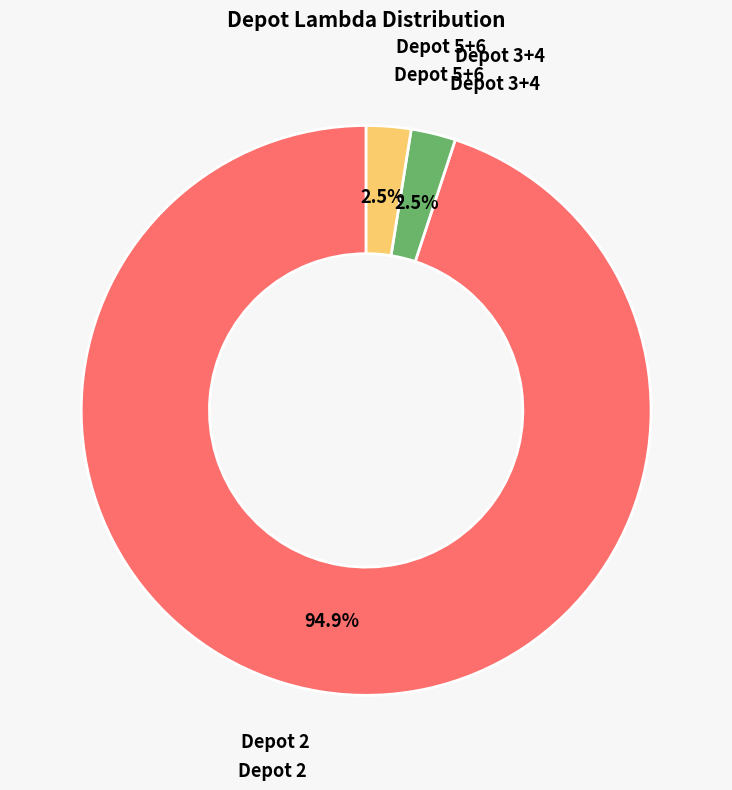

How many slices are in this pie chart?

3